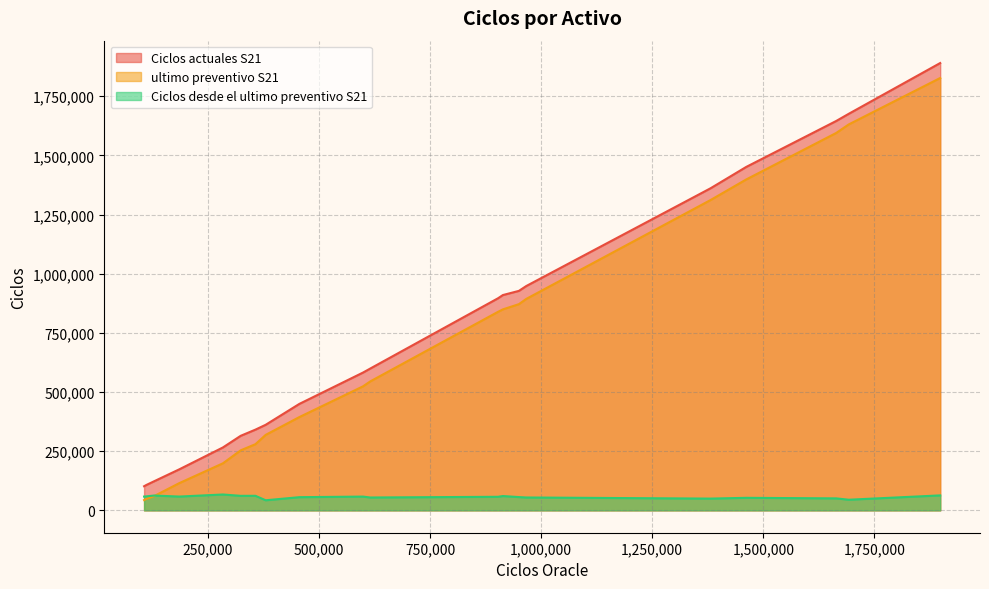

Which series has the widest spread of values?

Ciclos actuales S21